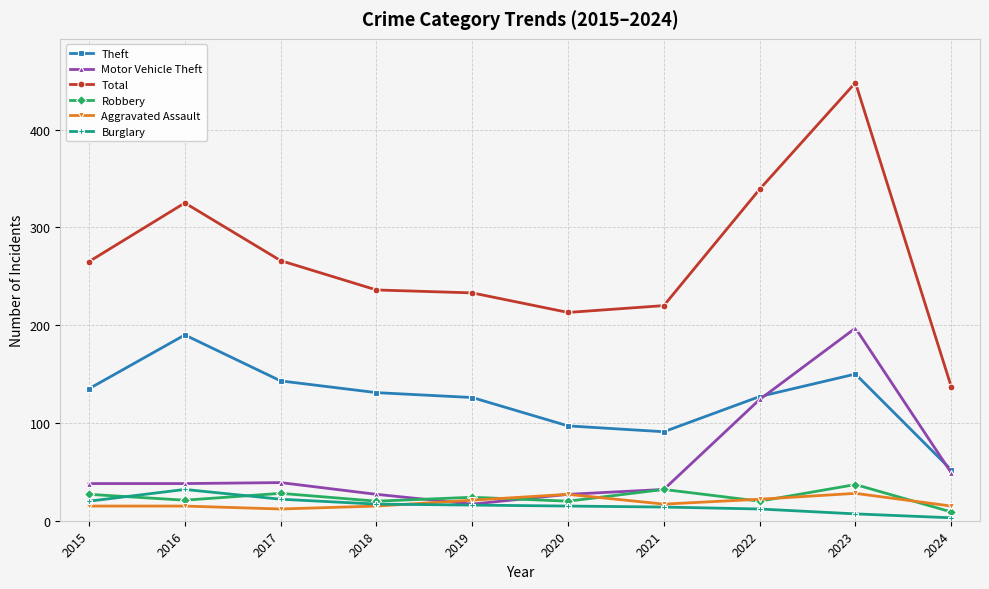

What are all the series names shown in the legend?

Theft, Motor Vehicle Theft, Total, Robbery, Aggravated Assault, Burglary